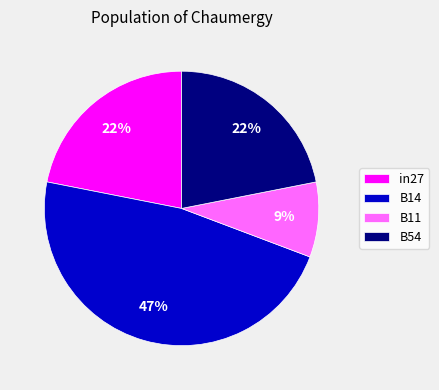

The in27 slice represents 28% of the pie. True or false?

False